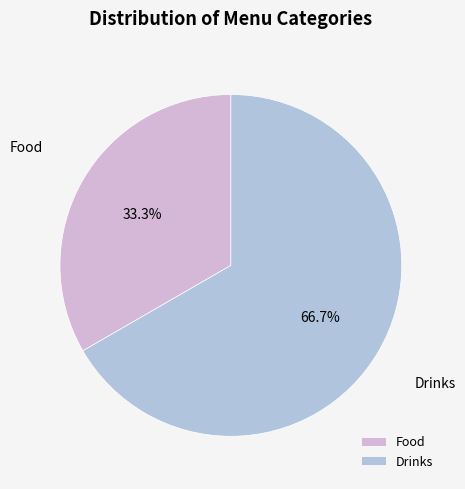

Is Food the majority of the pie?

No